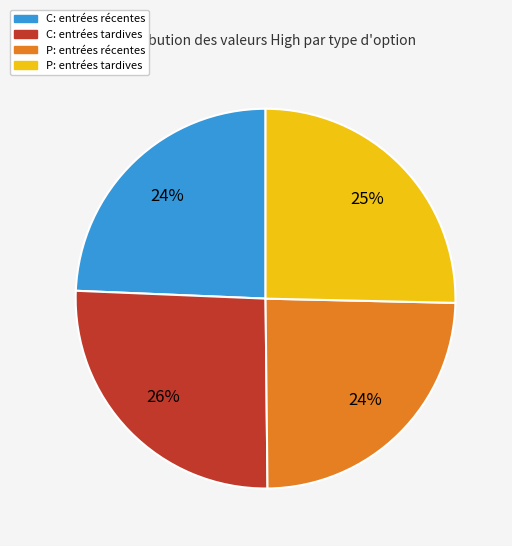

How many slices are in this pie chart?

4